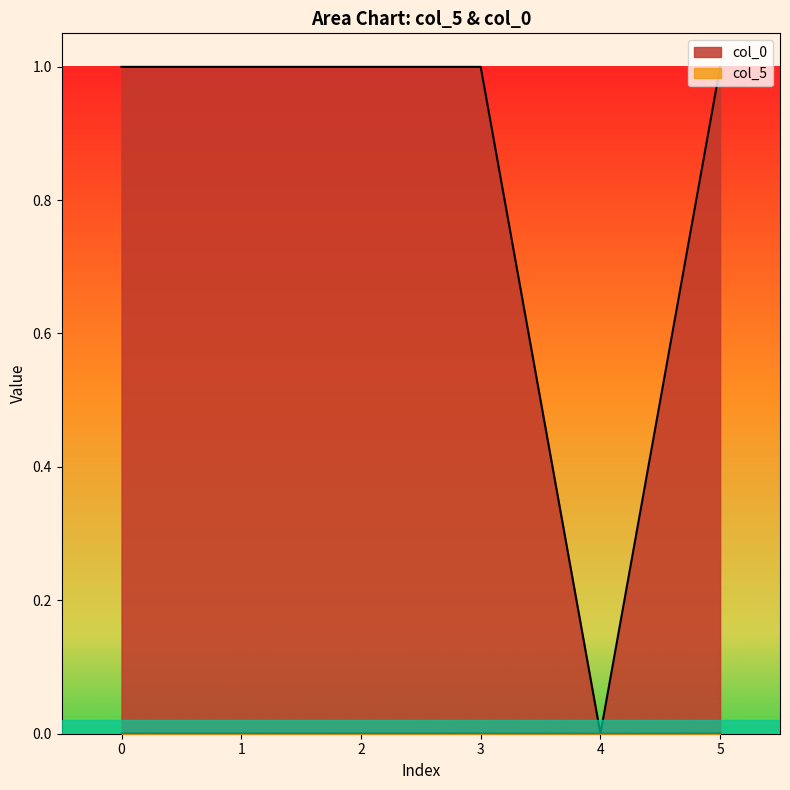

True or false: col_0 and col_5 cross at least once.

False